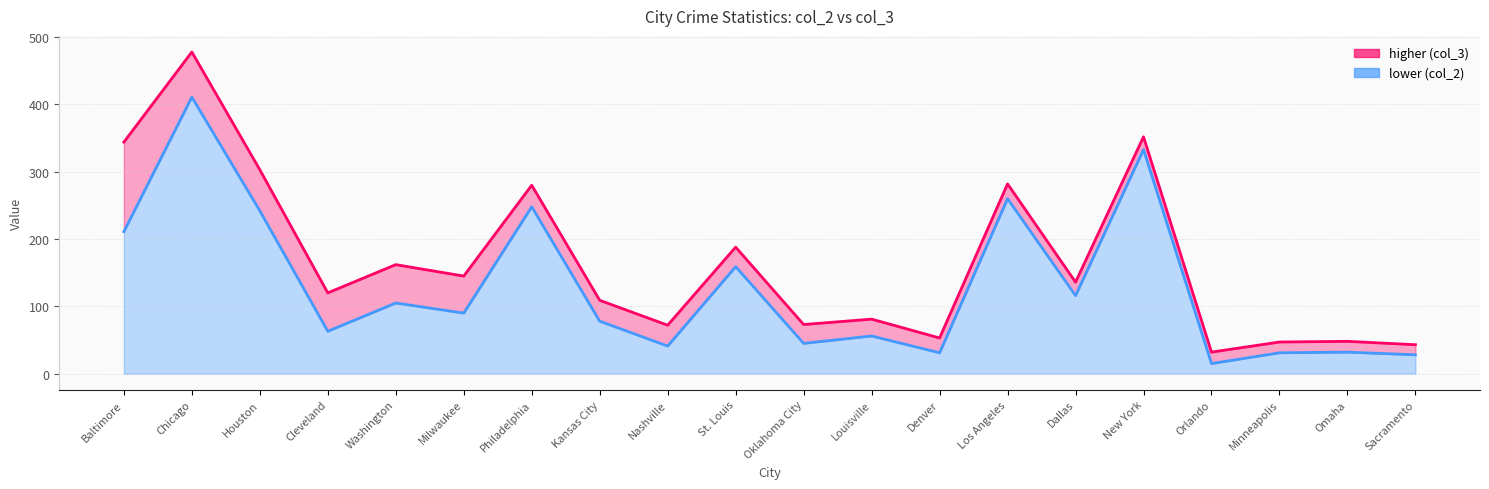

What are all the series names shown in the legend?

col_3, col_2